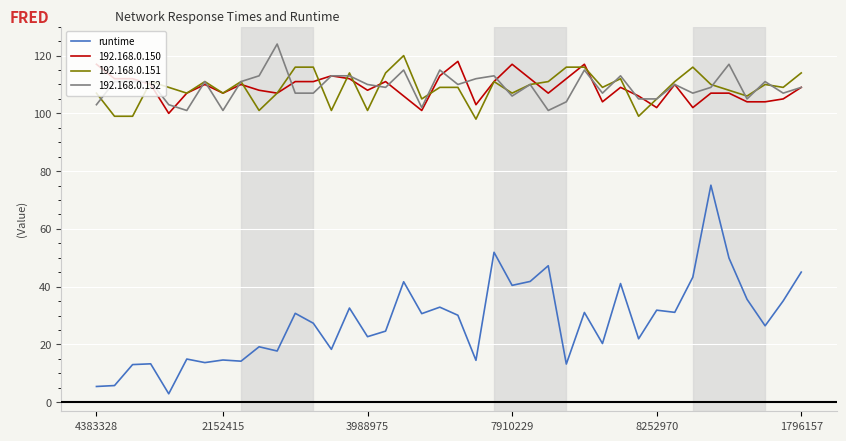

Which series has the widest spread of values?

runtime